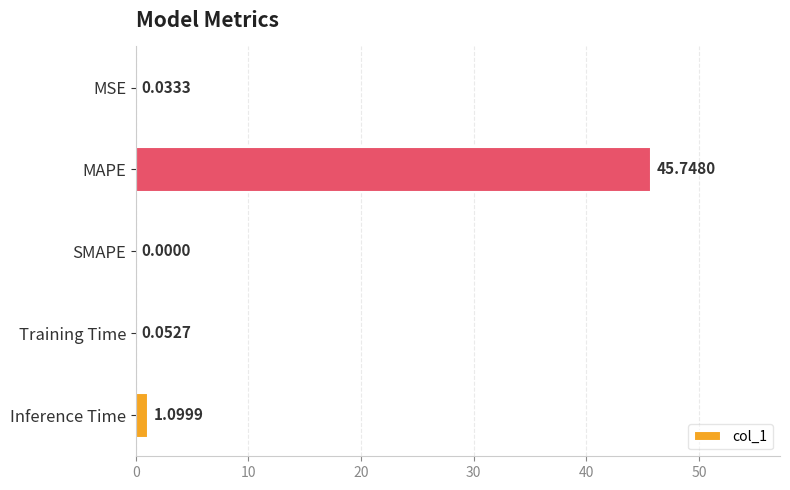

Which label corresponds to the largest value in the chart?

MAPE